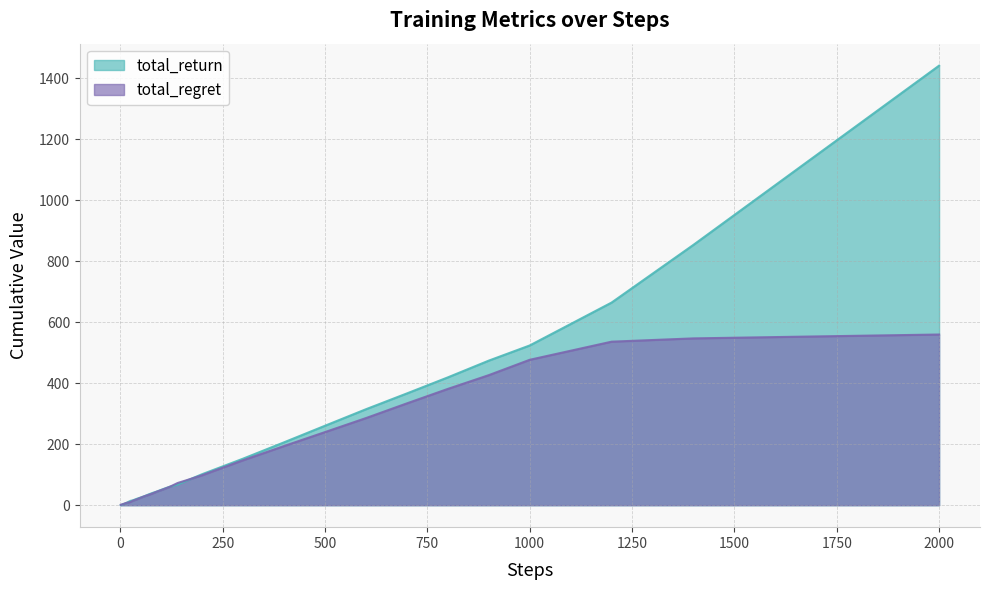

What value does the total_return series have at 7?

3.3